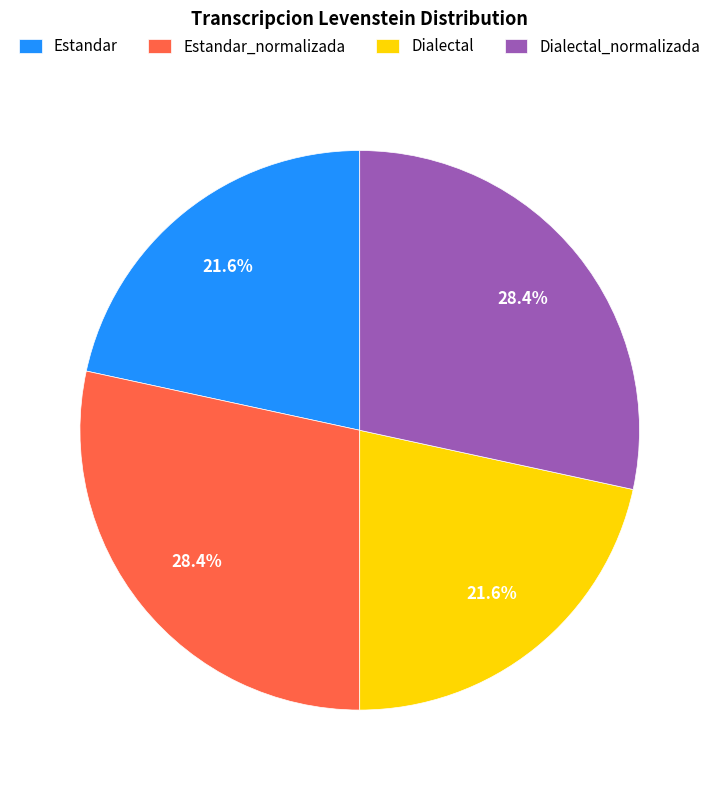

What is the total percentage of Dialectal and Estandar_normalizada?

50.0%